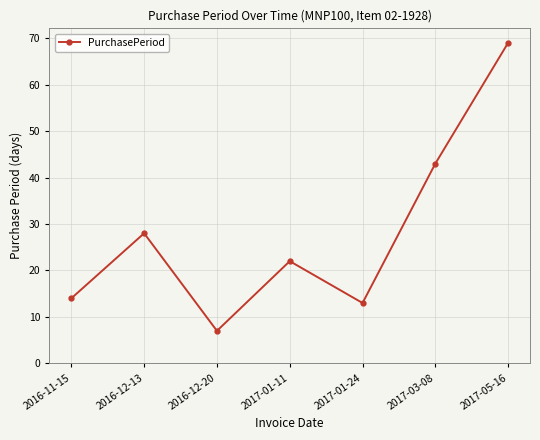

Reading right to left, what are all the values shown in this chart?

2017-05-16=69	2017-03-08=43	2017-01-24=13	2017-01-11=22	2016-12-20=7	2016-12-13=28	2016-11-15=14